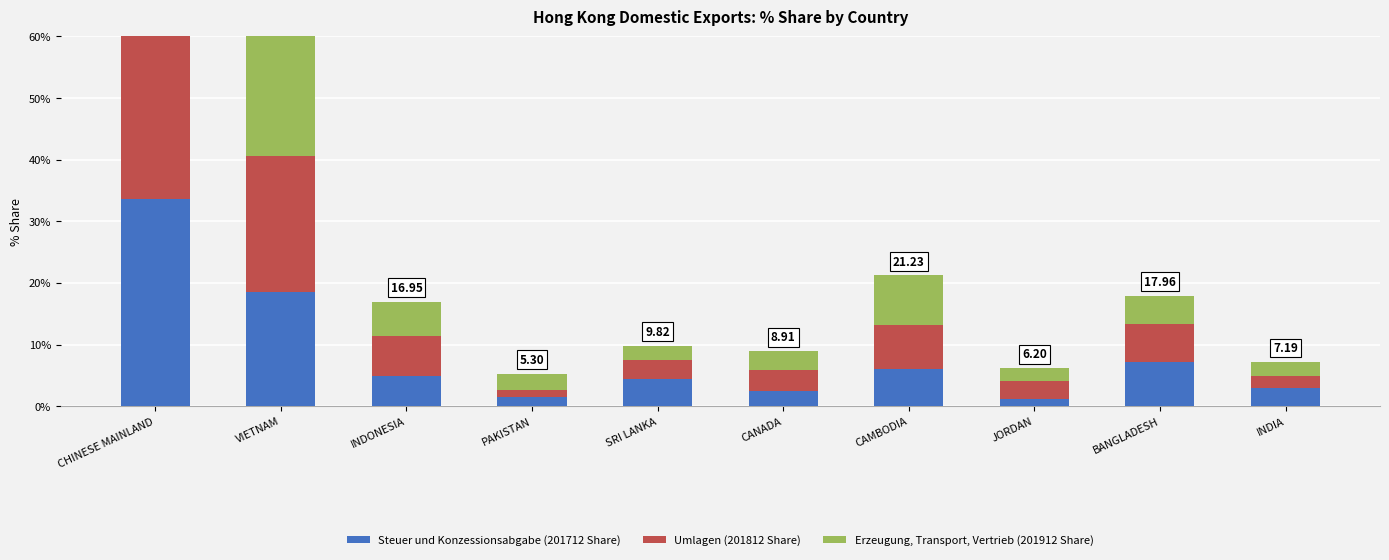

At how many categories does at least one series exceed 26?

1